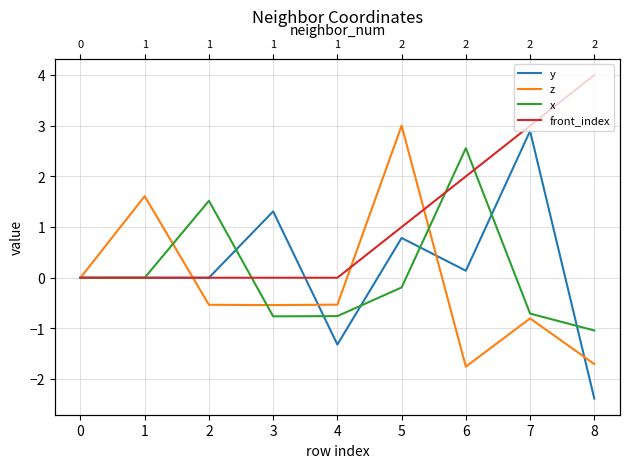

True or false: front_index and z cross at least once.

True